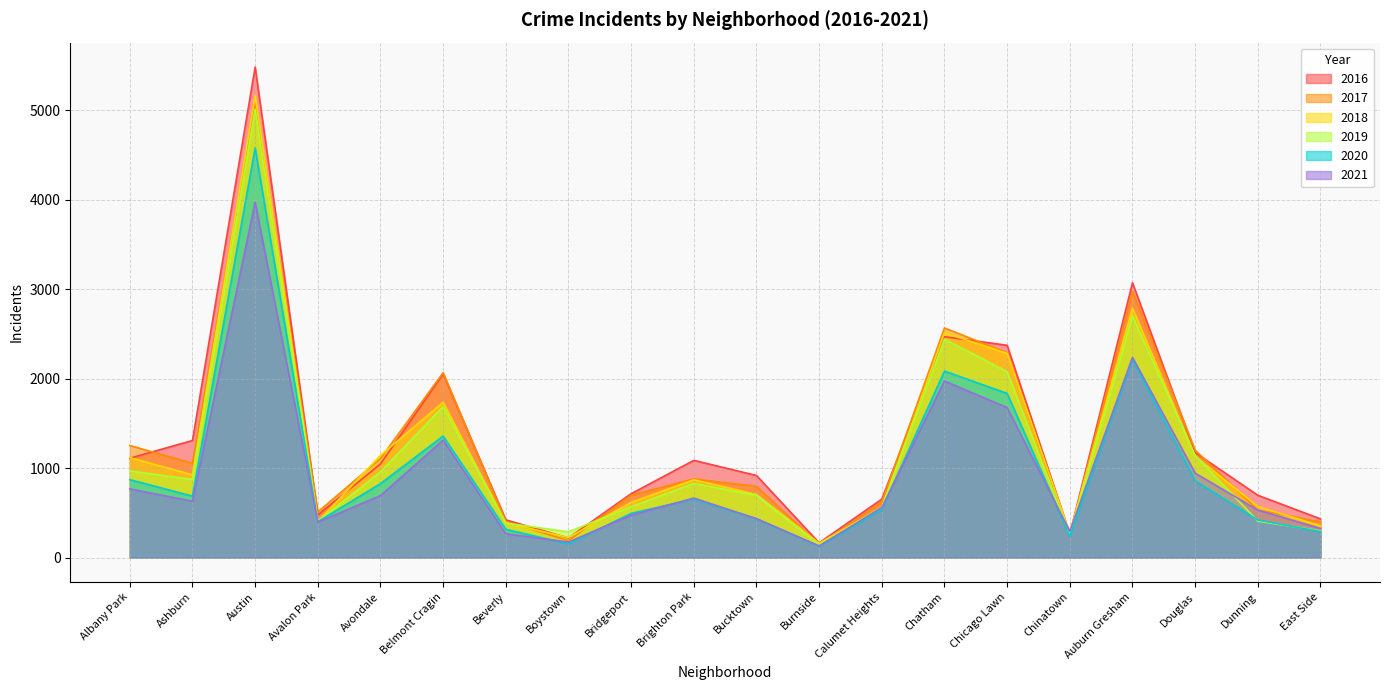

What are all the series names shown in the legend?

2016, 2017, 2018, 2019, 2020, 2021